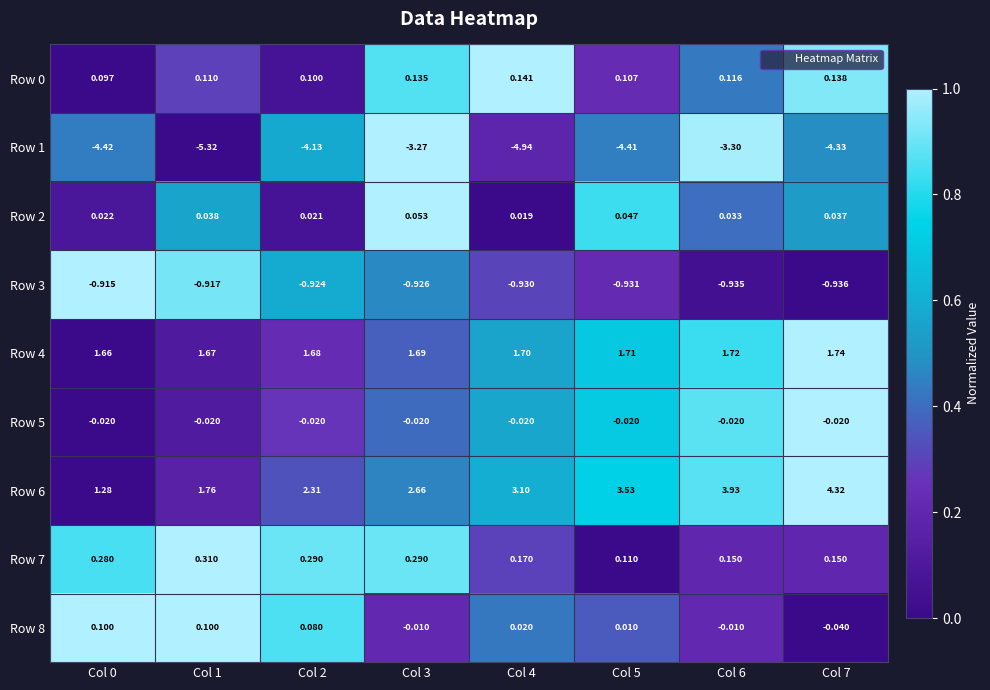

What is the total value across all series at Col 6?

1.7